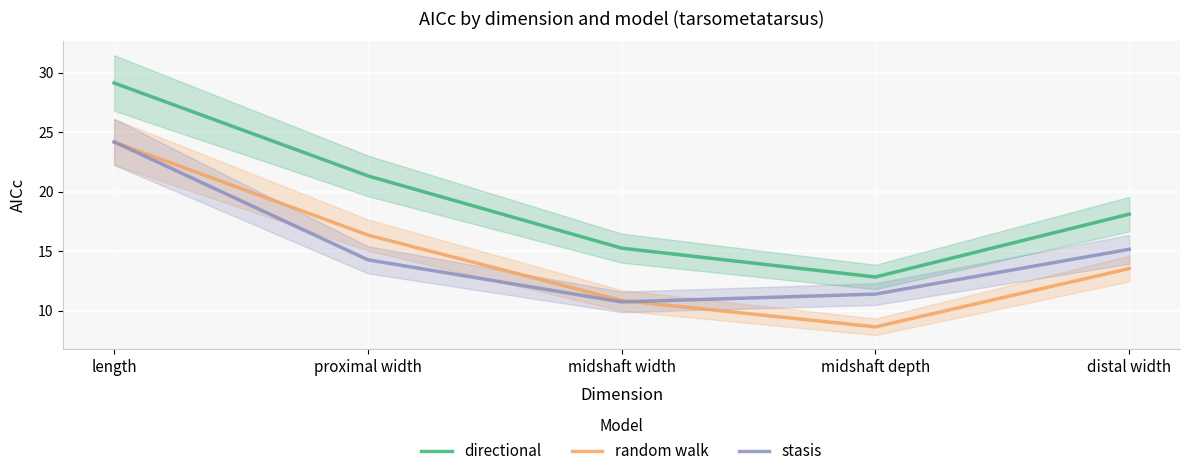

True or false: stasis has more than 1 points higher than both neighbors.

False